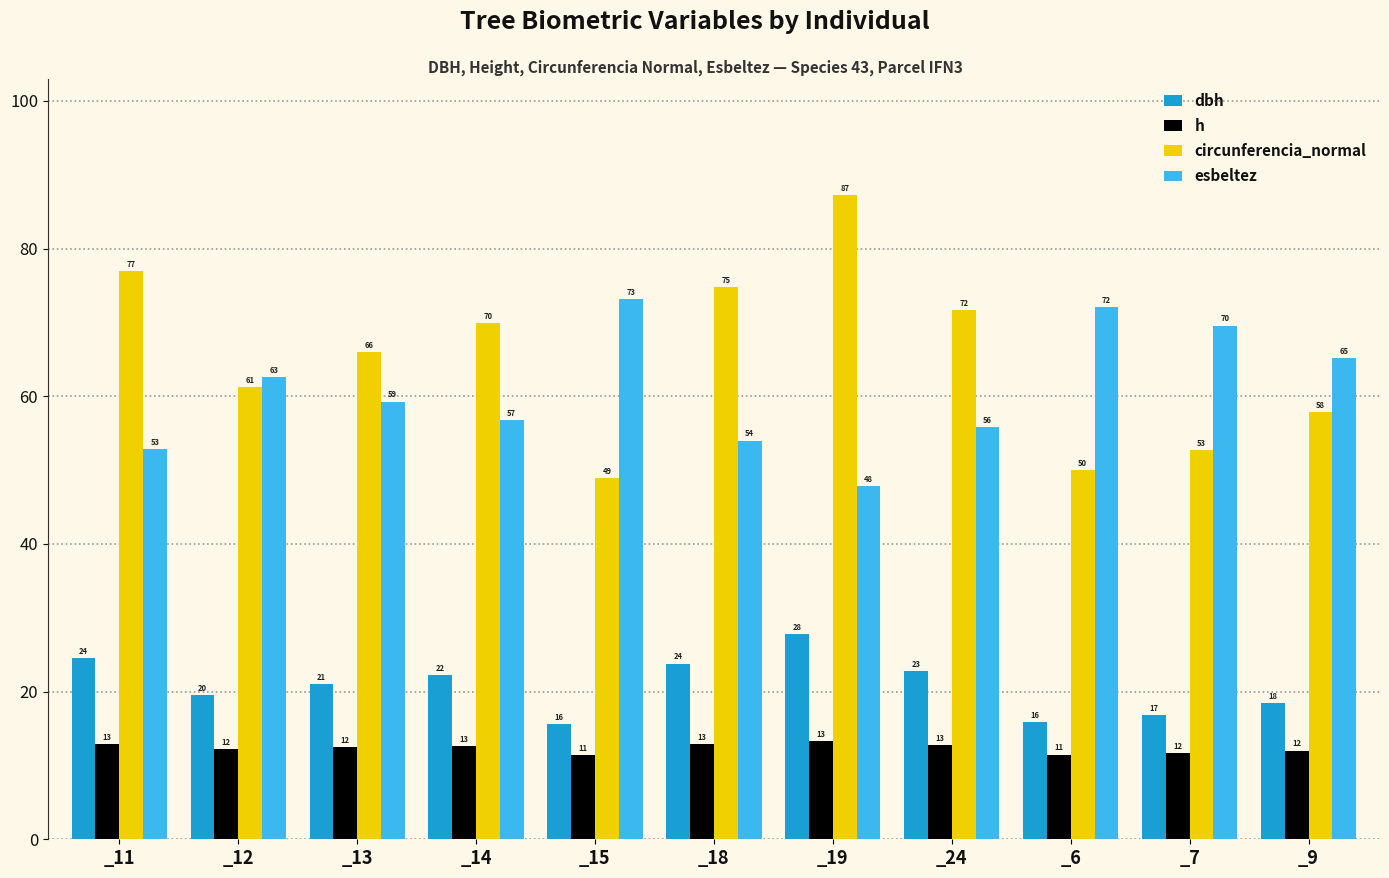

What is the highest value of the circunferencia_normal series?

87.3